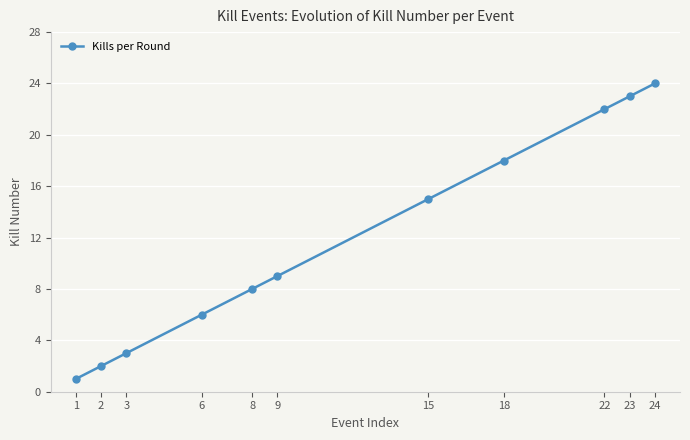

How many lines are shown in the chart?

1